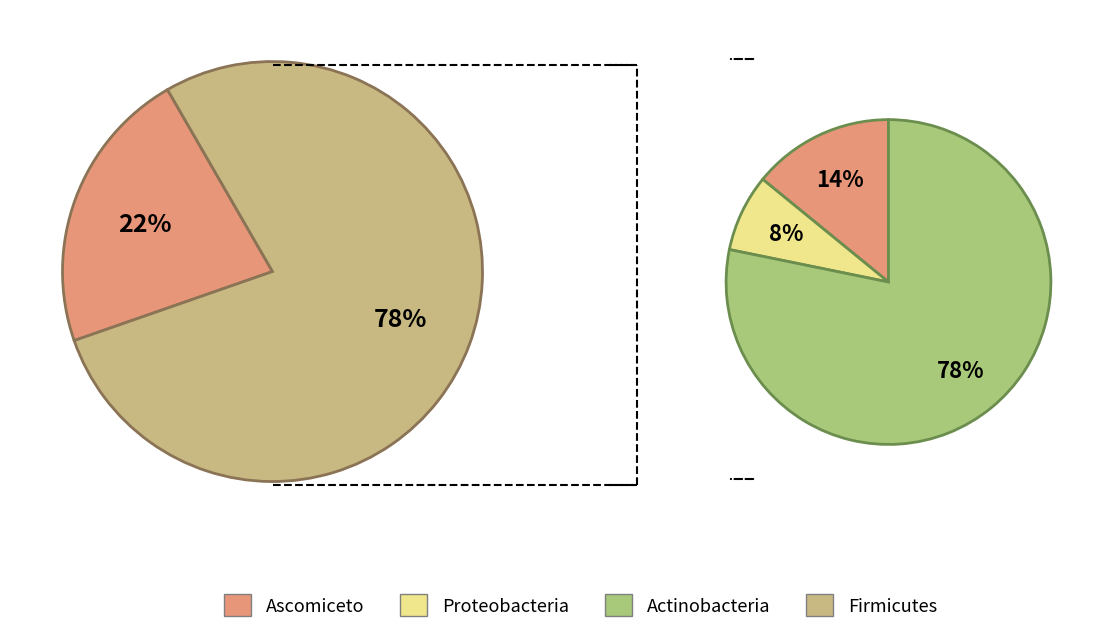

Count the number of slices in the pie.

2